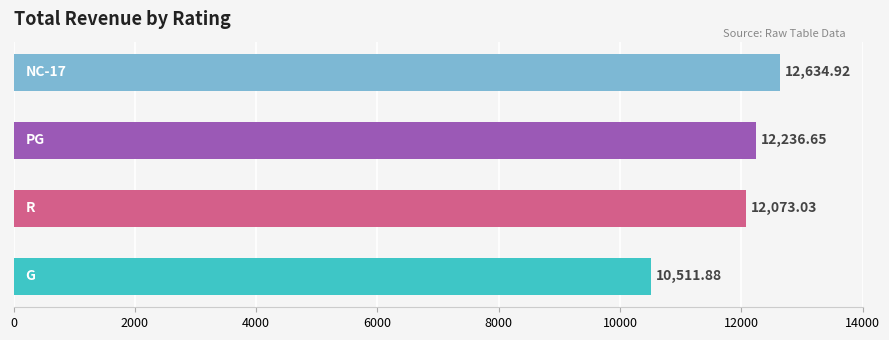

What is the sum of all values?

47456.5